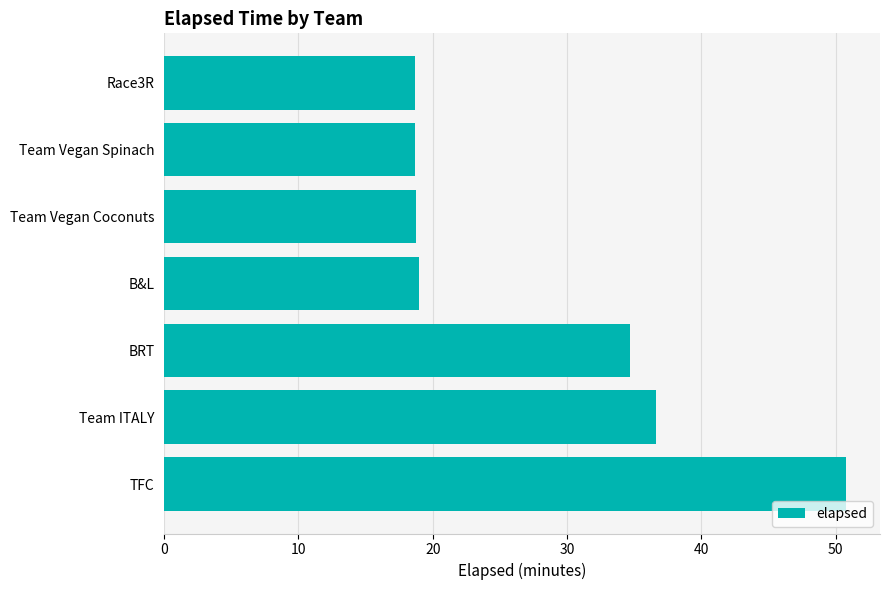

Reading bottom to top, extract all data points from this chart.

50.8	36.6	34.7	19.0	18.7	18.7	18.7